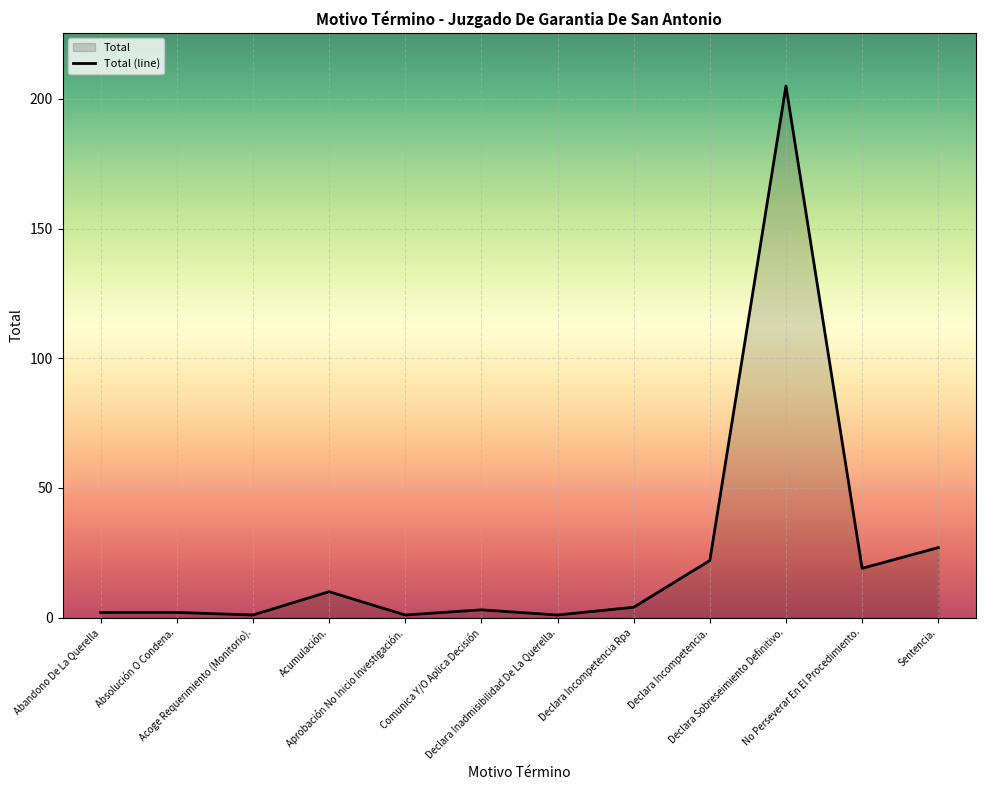

At which label does the data first exceed 4?

Acumulación.